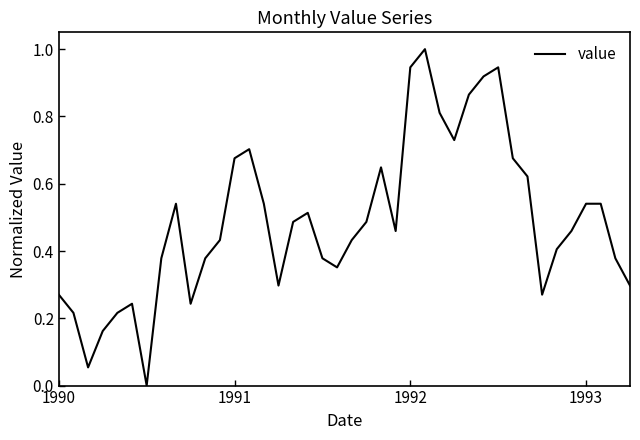

What is the sum of all values?

19.5